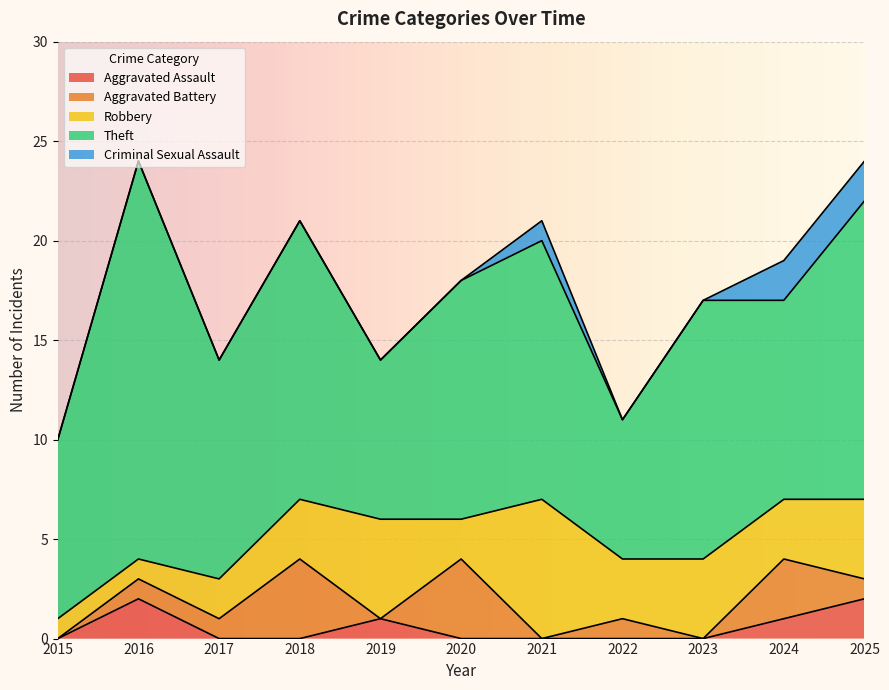

At which category does the chart reach its peak across all series?

2016